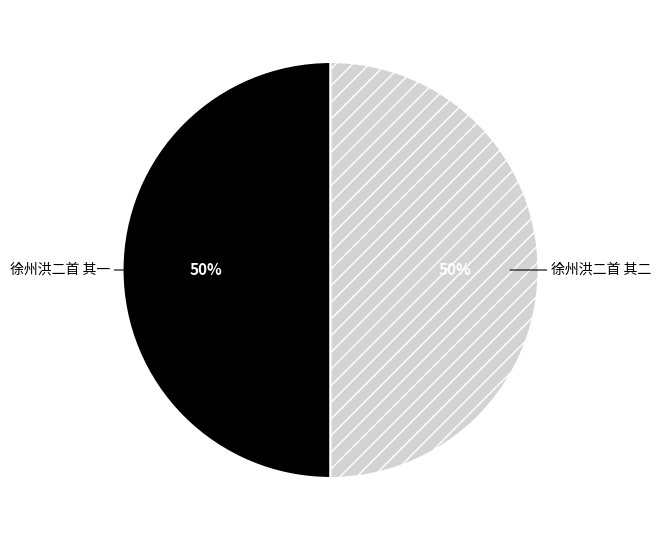

How many segments does this pie chart have?

2